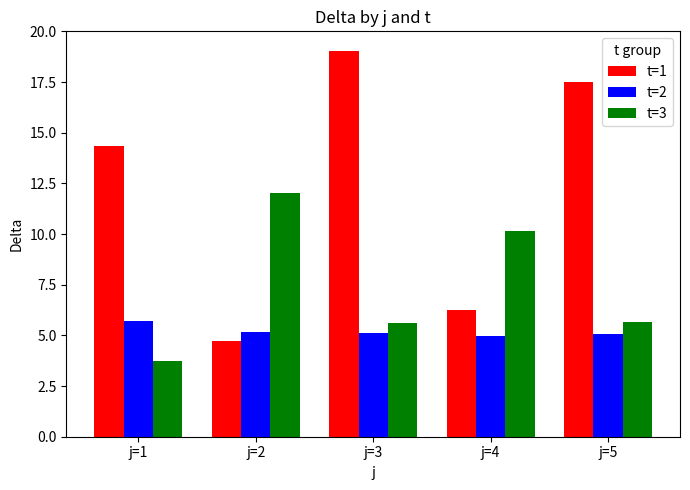

Which series changed the most between j=2 and j=5?

t=1